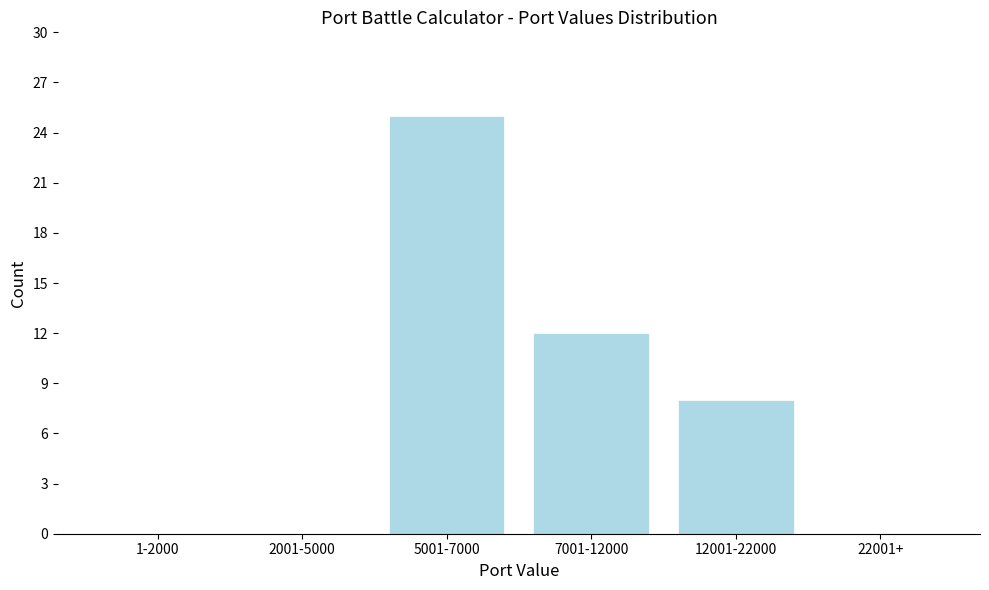

Which has a higher value, 12001-22000 or 1-2000?

12001-22000